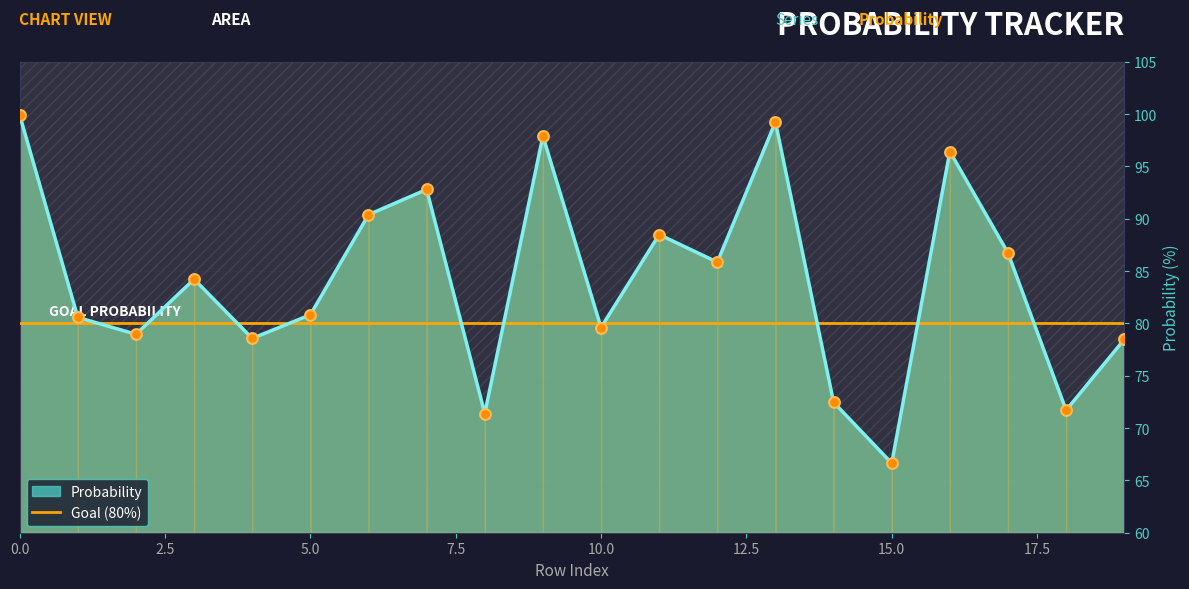

What is the change in value from 0 to 16?

-3.5